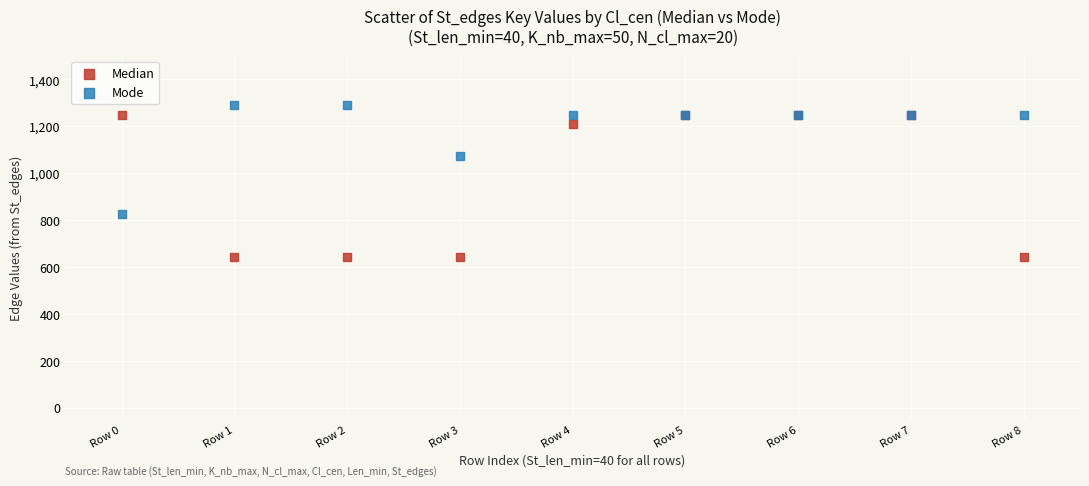

Which series contains the lowest Y value?

Median